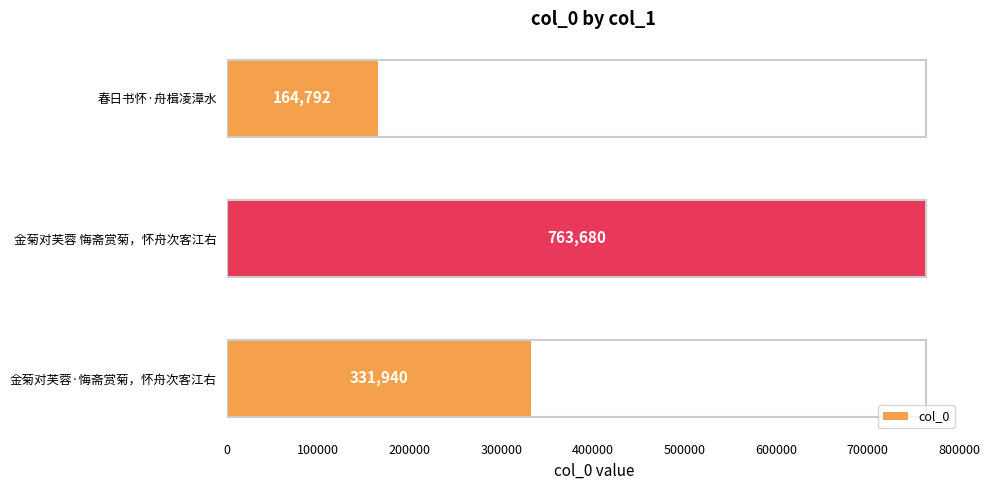

What is the ratio of the value at 金菊对芙蓉 悔斋赏菊，怀舟次客江右 to the value at 春日书怀·舟楫凌漳水?

4.6